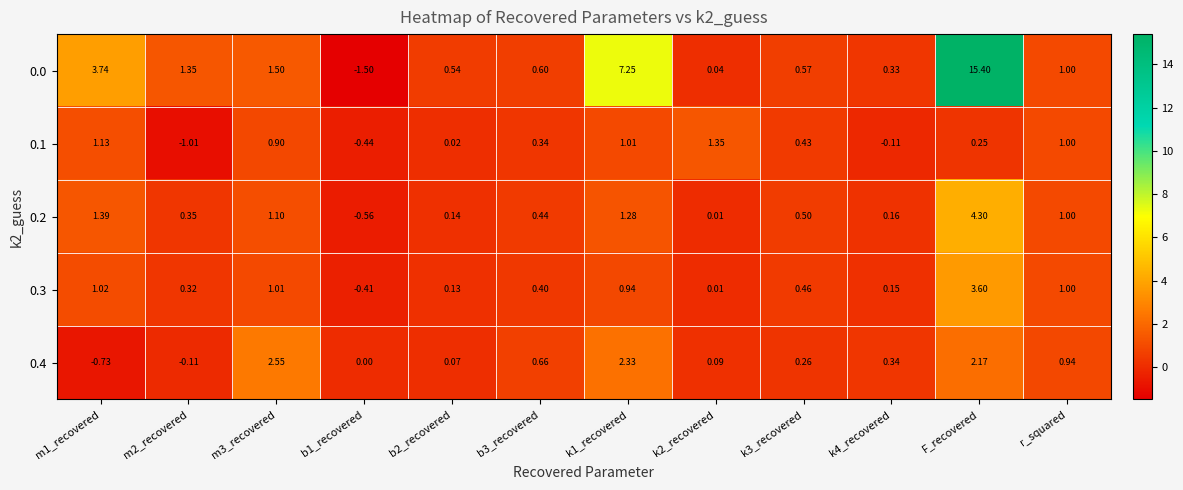

Is the value of 0.1 at m1_recovered greater than the value of 0.2 at r_squared?

Yes